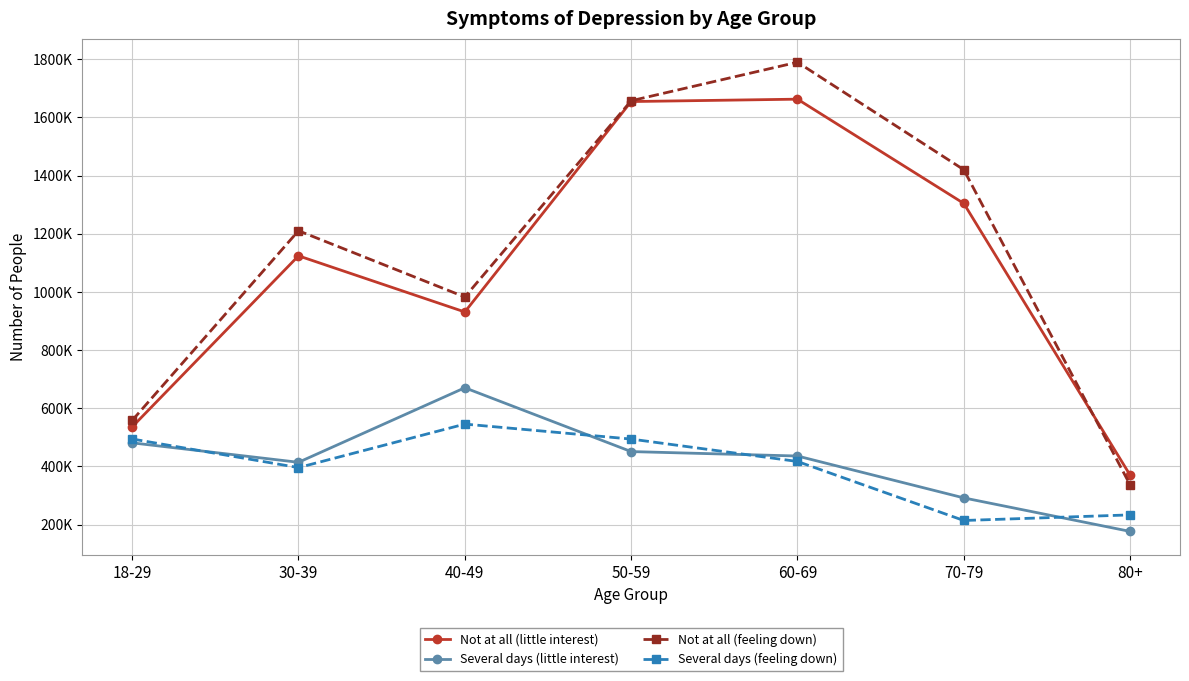

What is the difference between the highest and lowest values at 70-79?

1206444